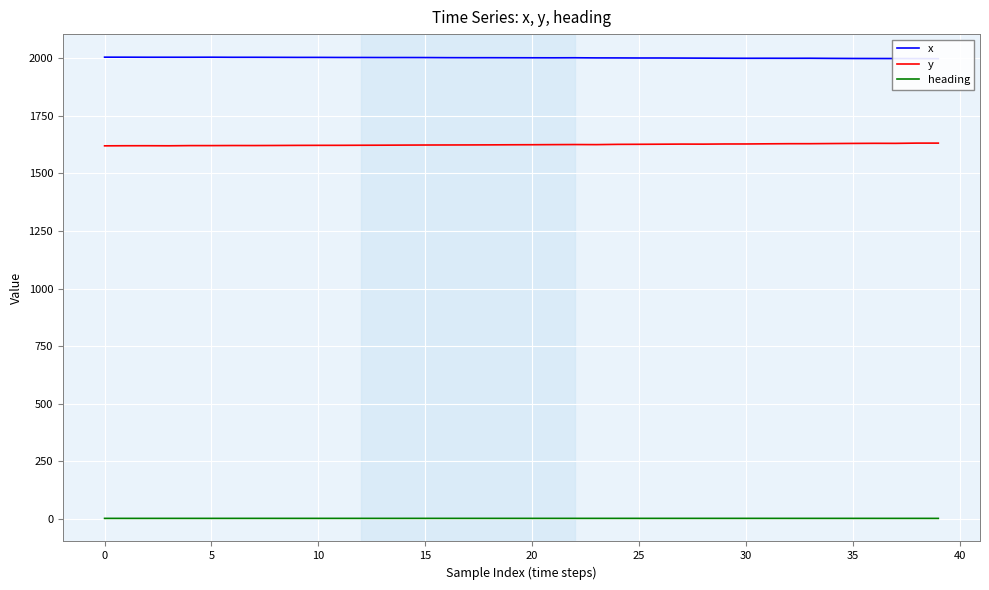

What is the total value across all series at 27?

3630.4